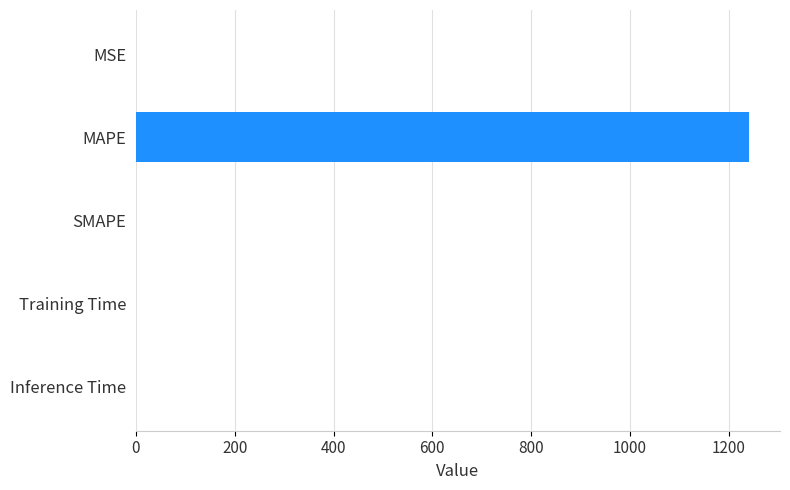

Read the value at MAPE.

1241.5